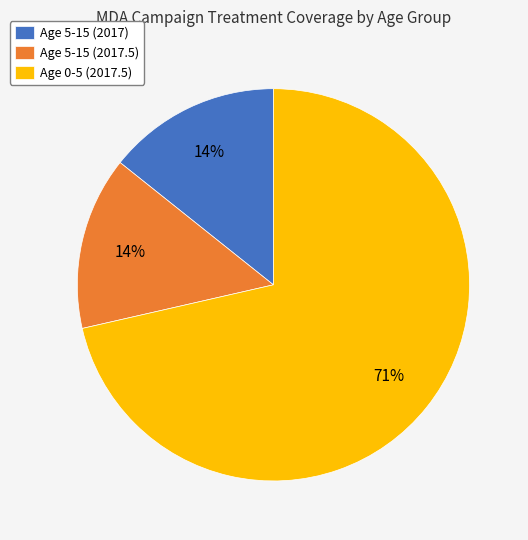

Does Age 5-15 (2017.5) represent more than half of the total?

No